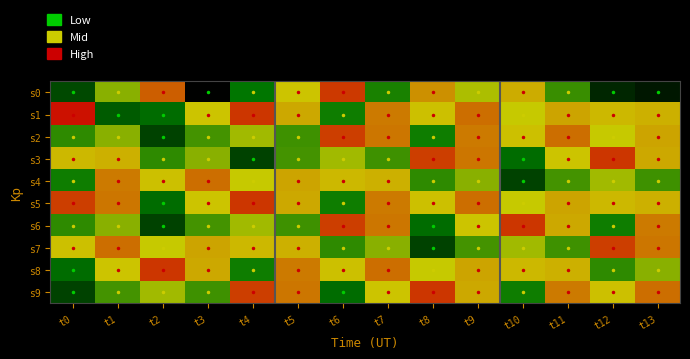

Rank the series by their maximum value, from lowest to highest.

s4, s2, s7, s0, s3, s5, s6, s8, s9, s1